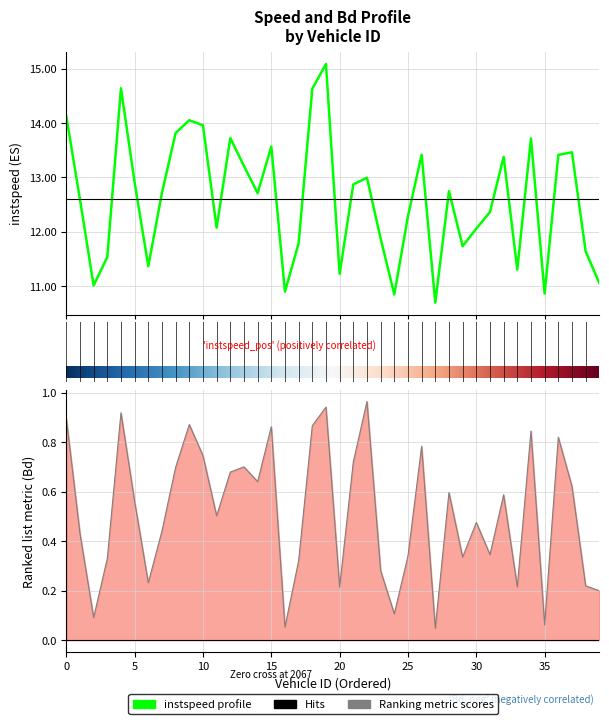

List the series in order of their overall mean, lowest first.

Bd, instspeed